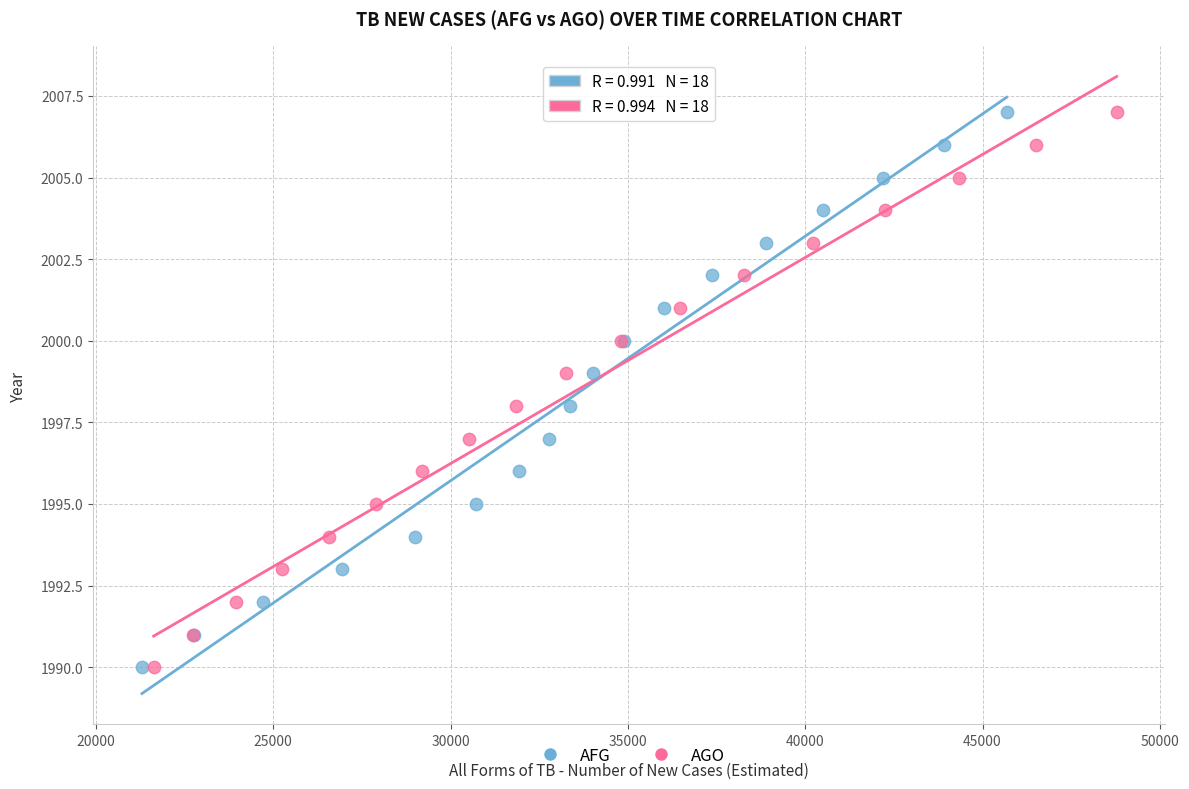

What are all the series names shown in the legend?

AFG, AGO